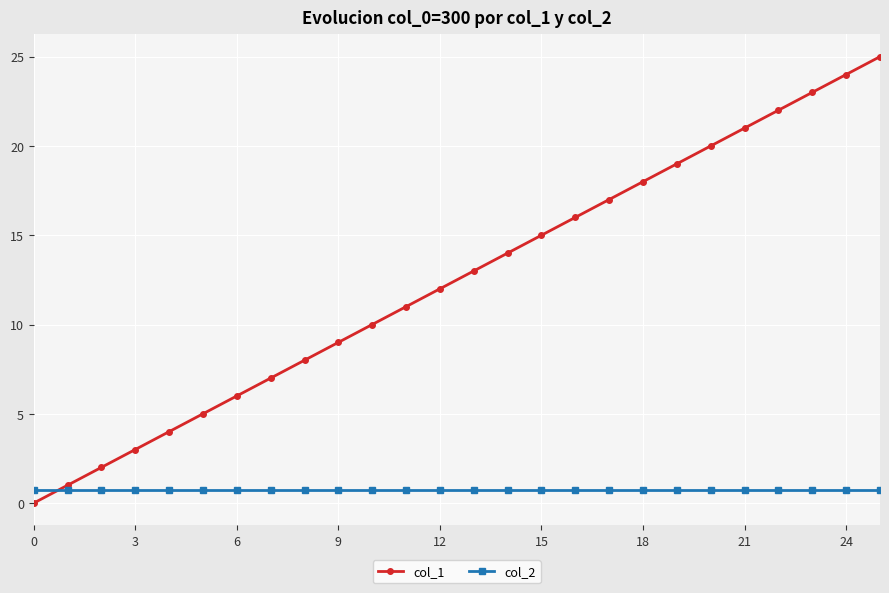

Which series has the widest spread of values?

col_1